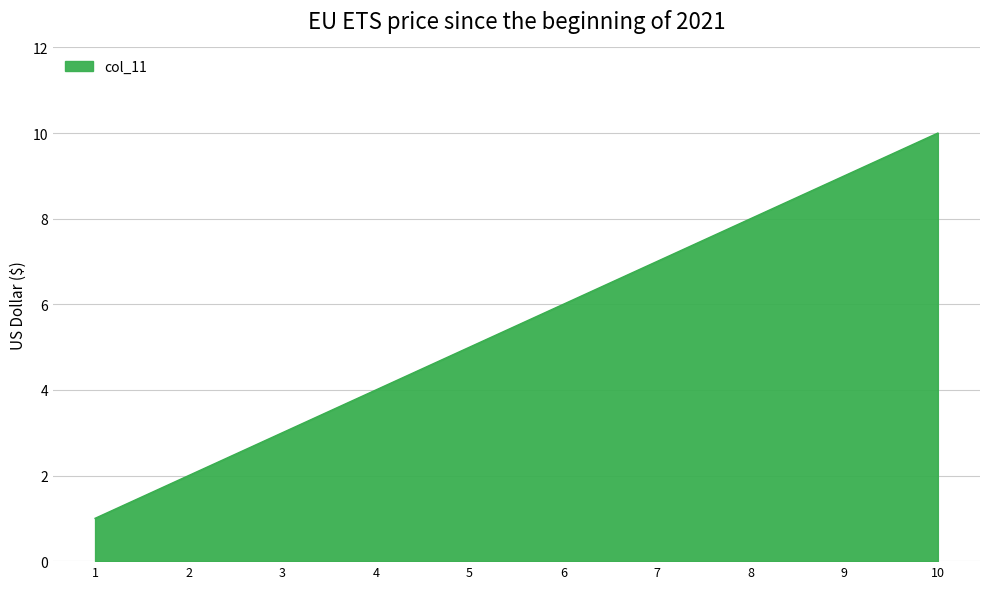

Reading left to right, what are all the values shown in this chart?

1=1	2=2	3=3	4=4	5=5	6=6	7=7	8=8	9=9	10=10